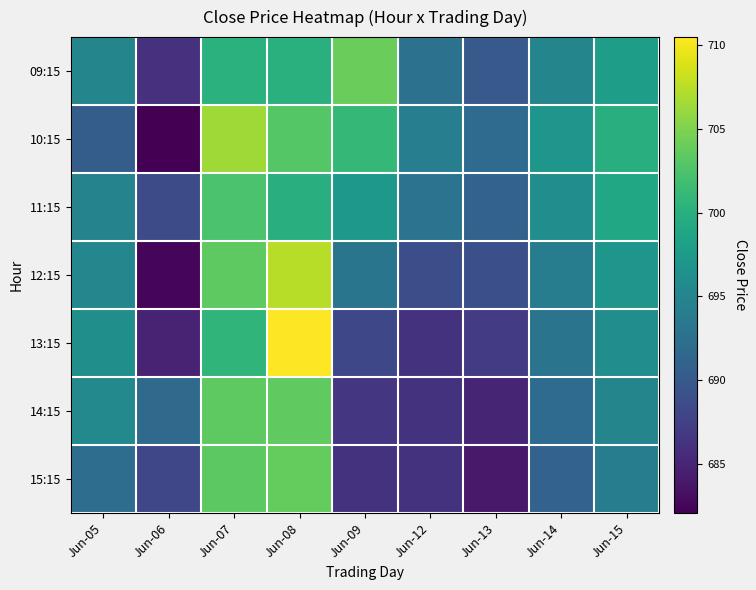

Between Jun-09 and Jun-15, which series saw the biggest shift?

14:15